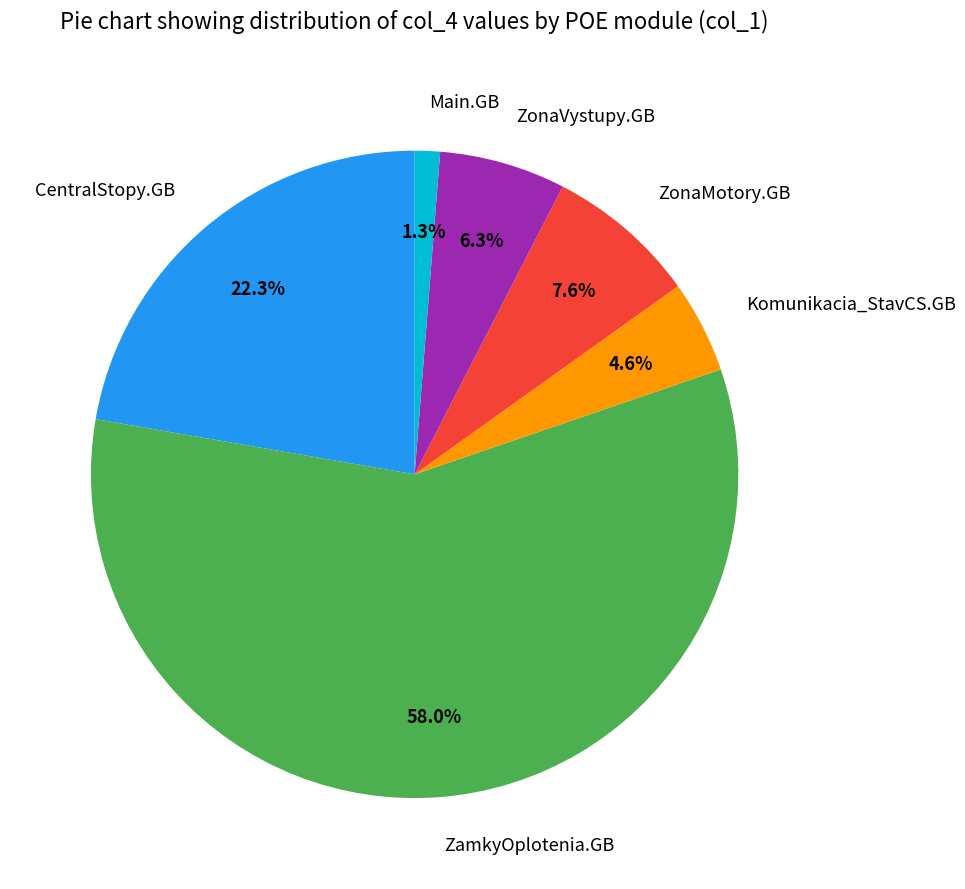

Is Main.GB the majority of the pie?

No